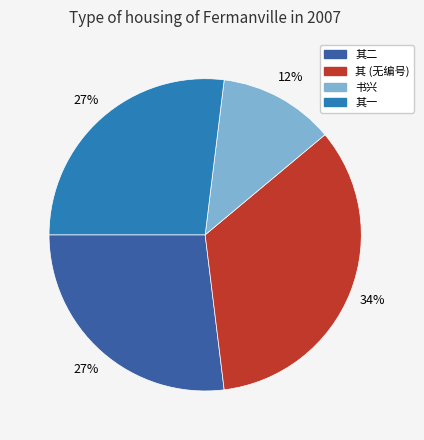

Is there any slice that represents more than half of the pie?

No